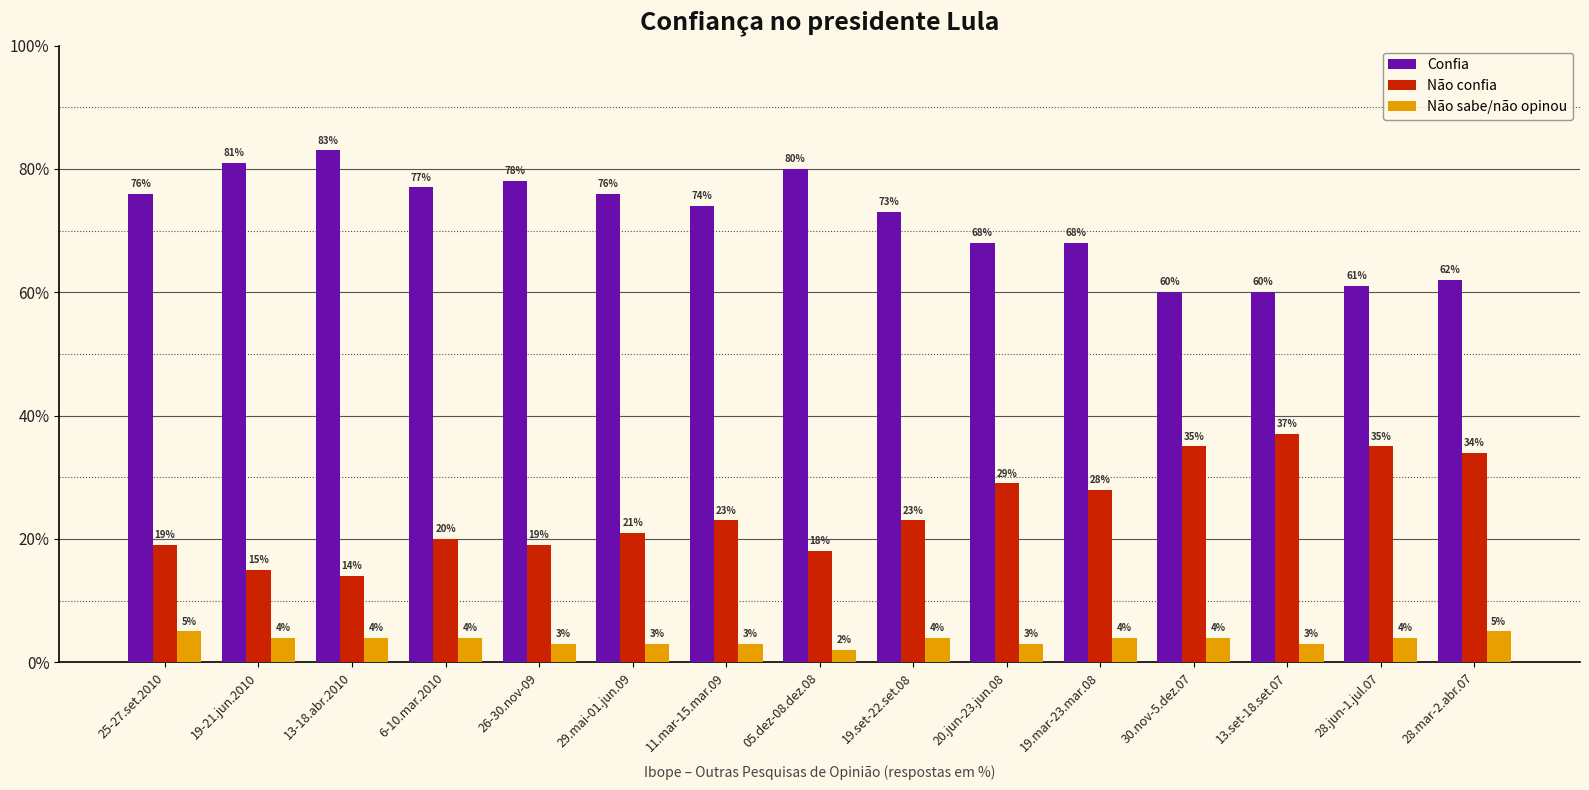

What is the total value across all series at 26-30.nov-09?

100